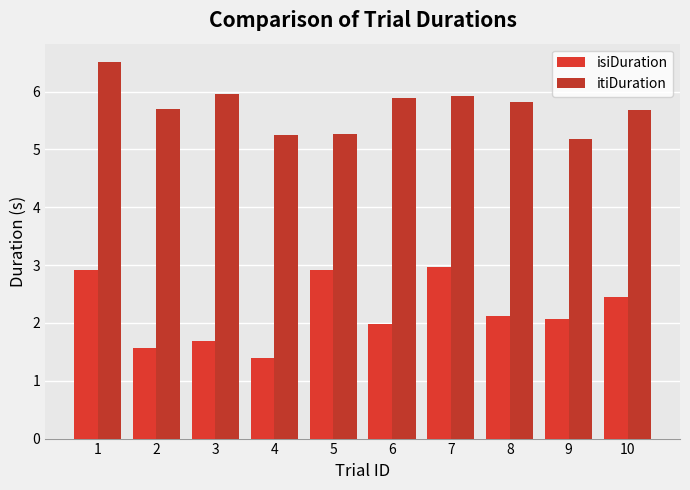

Between 4 and 6, which series saw the biggest shift?

itiDuration